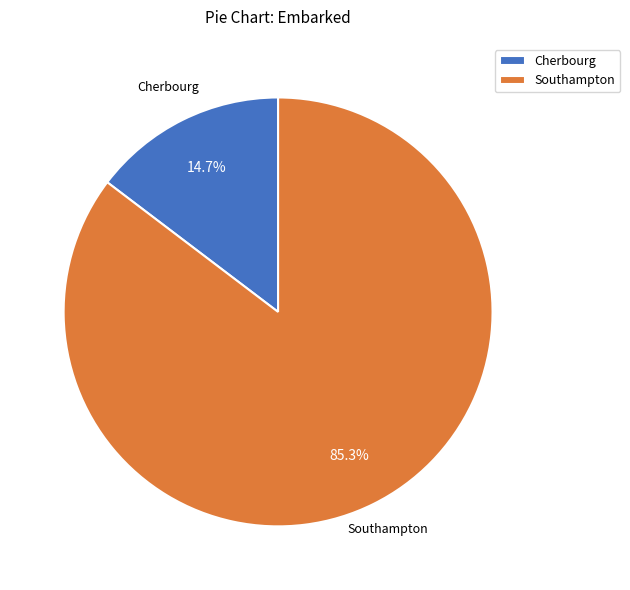

Rank the categories by value from lowest to highest.

Cherbourg, Southampton